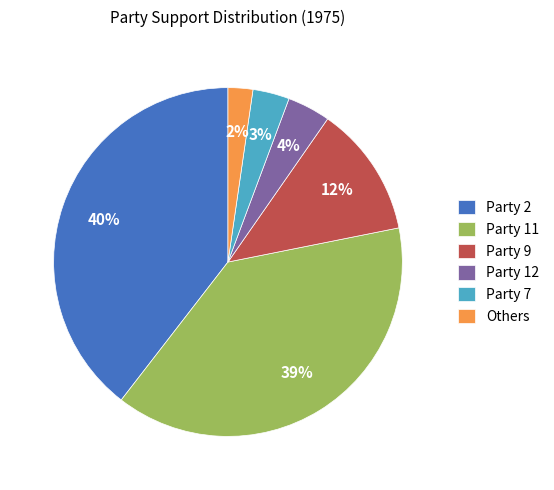

Is the sum of Party 12 and Party 7 greater than half?

No